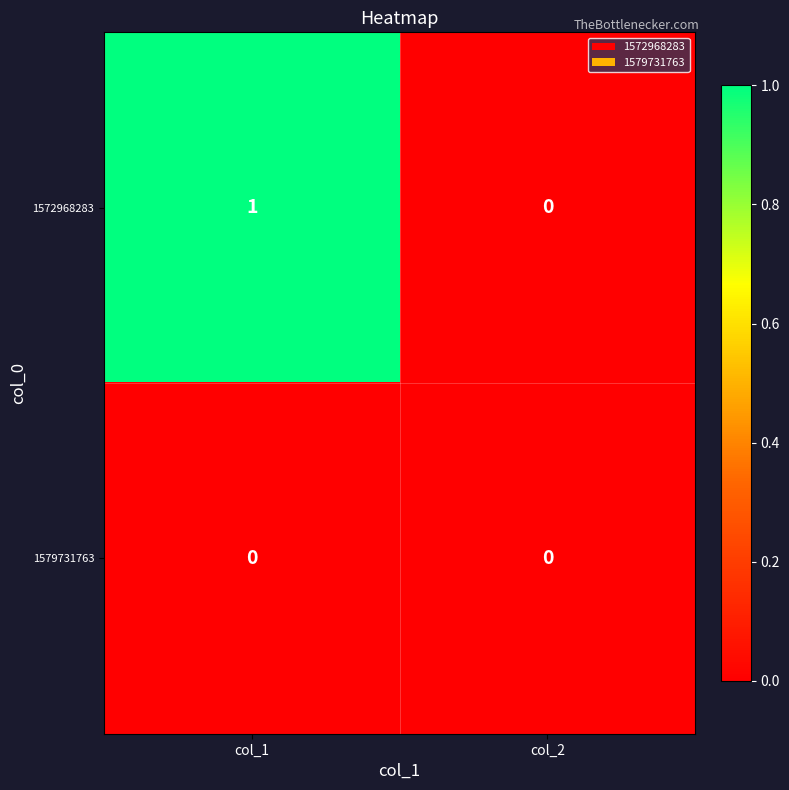

The 1572968283 series shows 1 at col_1. True or false?

True